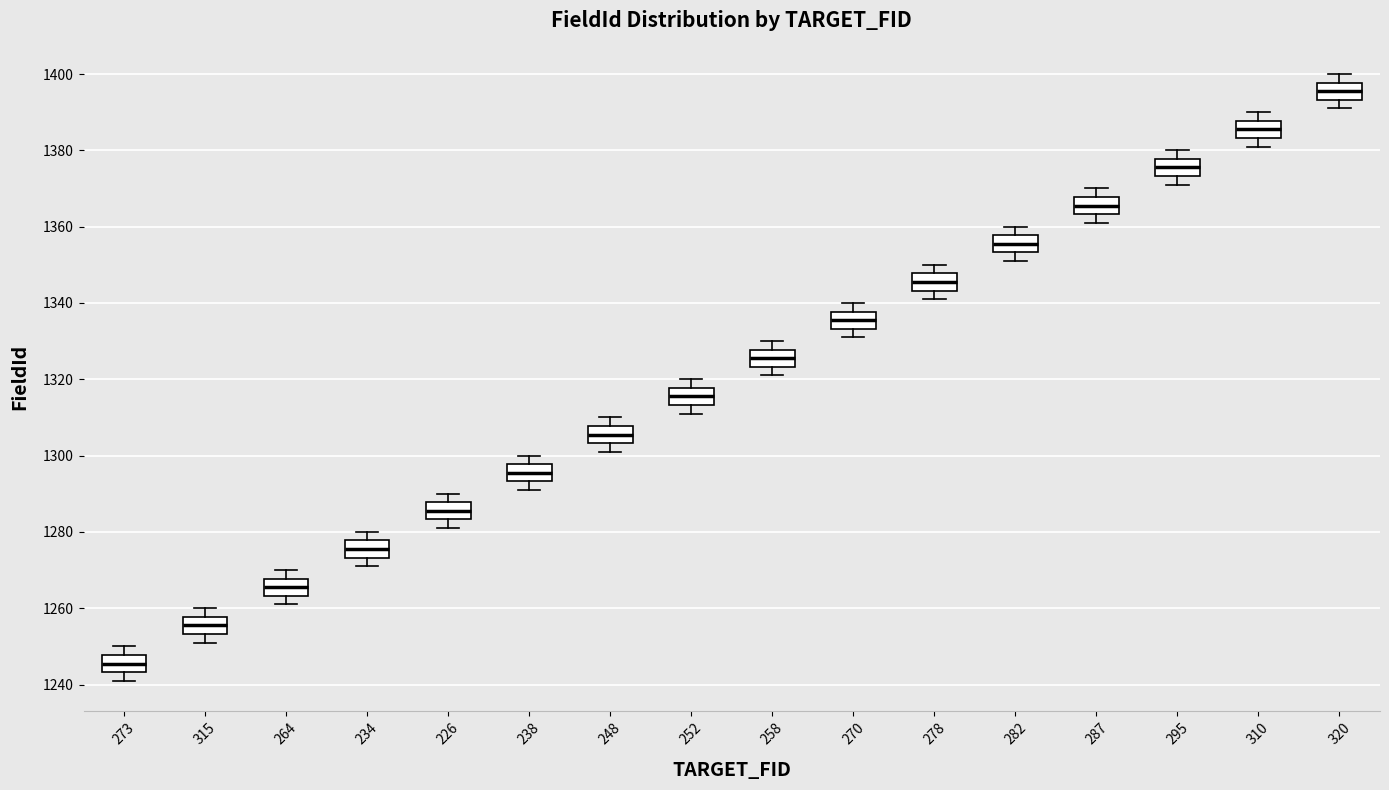

Reading left to right, transcribe this box plot: for each box, give where its median line is, the range the box spans, and where its two whiskers end, as read against the y-axis. The values are not printed on the chart, so give them approximately, as read against the axis.

273: median 1246, box 1244 to 1248, whiskers 1242 to 1250
315: median 1256, box 1254 to 1258, whiskers 1252 to 1260
264: median 1266, box 1264 to 1268, whiskers 1262 to 1270
234: median 1276, box 1274 to 1278, whiskers 1272 to 1280
226: median 1286, box 1284 to 1288, whiskers 1282 to 1290
238: median 1296, box 1294 to 1298, whiskers 1292 to 1300
248: median 1306, box 1304 to 1308, whiskers 1302 to 1310
252: median 1316, box 1314 to 1318, whiskers 1312 to 1320
258: median 1326, box 1324 to 1328, whiskers 1322 to 1330
270: median 1336, box 1334 to 1338, whiskers 1332 to 1340
278: median 1346, box 1344 to 1348, whiskers 1342 to 1350
282: median 1356, box 1354 to 1358, whiskers 1352 to 1360
287: median 1366, box 1364 to 1368, whiskers 1362 to 1370
295: median 1376, box 1374 to 1378, whiskers 1372 to 1380
310: median 1386, box 1384 to 1388, whiskers 1382 to 1390
320: median 1396, box 1394 to 1398, whiskers 1392 to 1400